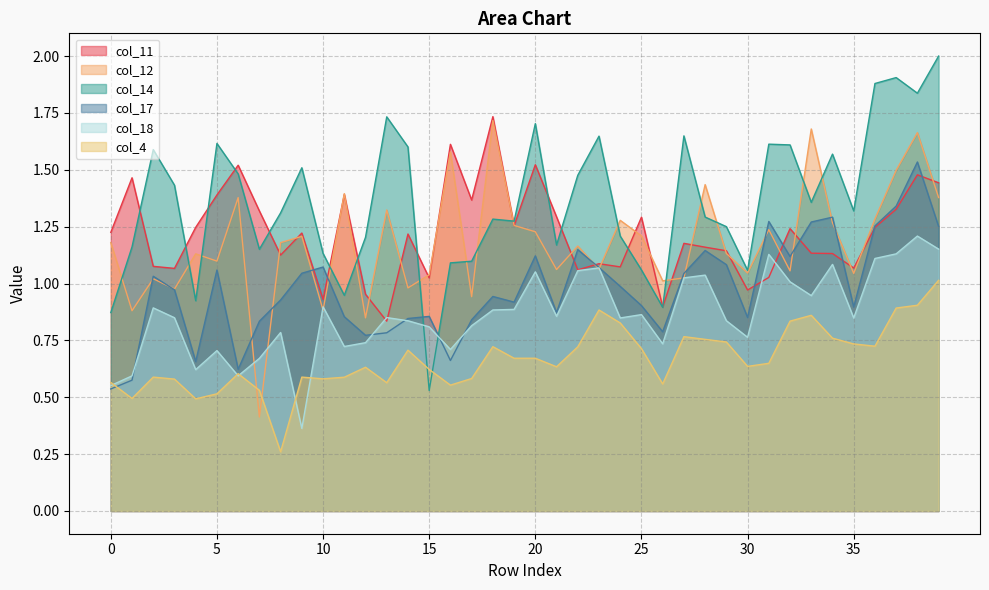

How many lines are shown in the chart?

6